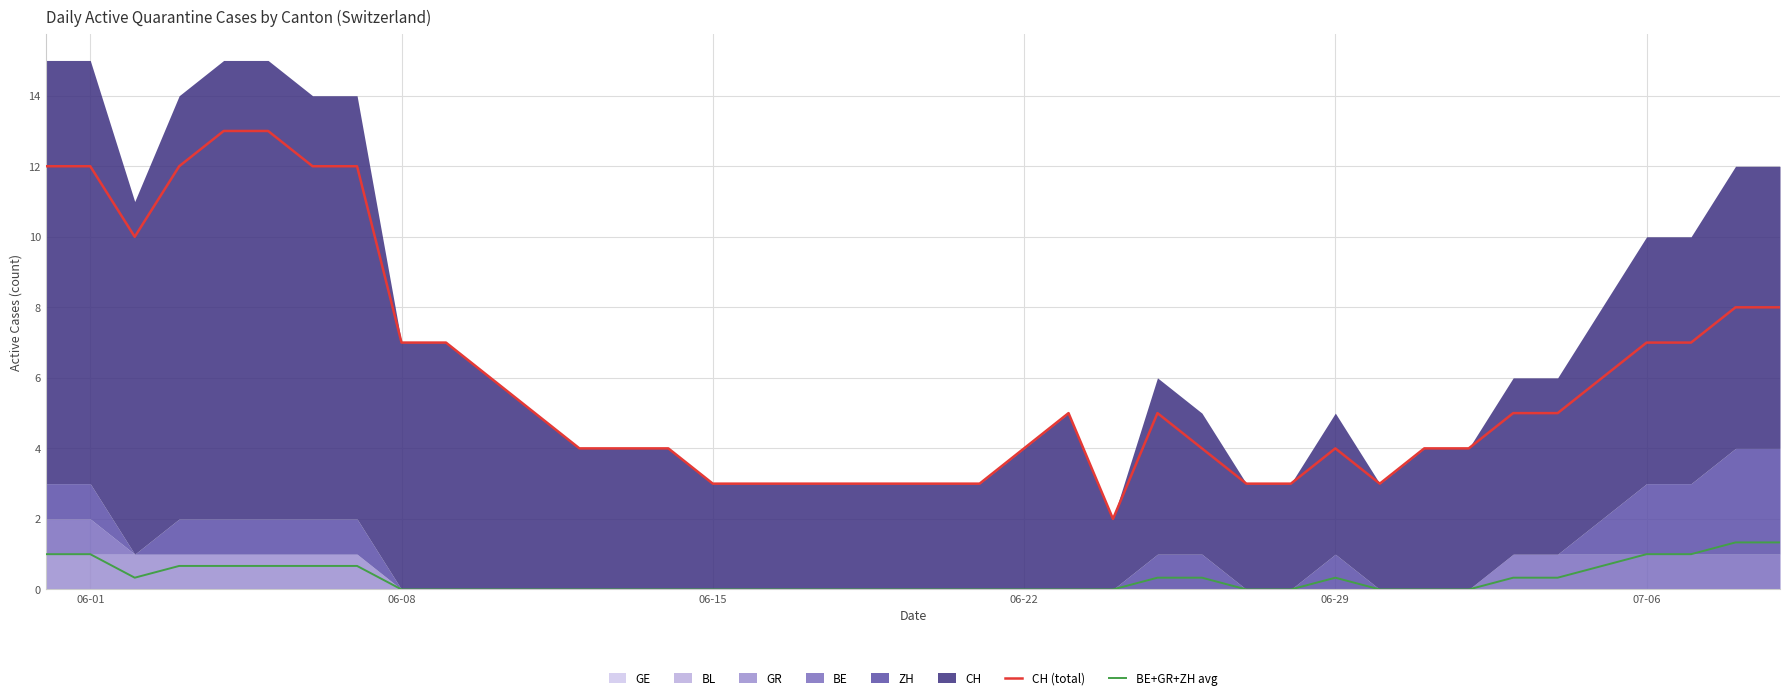

True or false: CH (total) and BE+GR+ZH avg intersect in this chart.

False